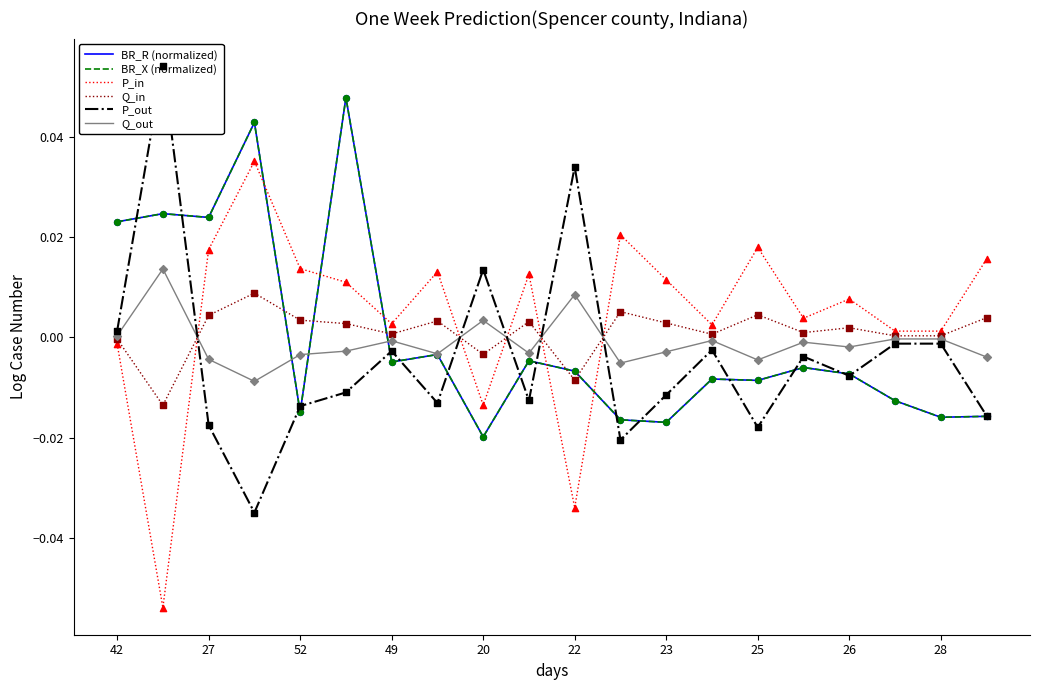

Is the value of P_out at 23 greater than the value of BR_R (normalized) at 27?

No